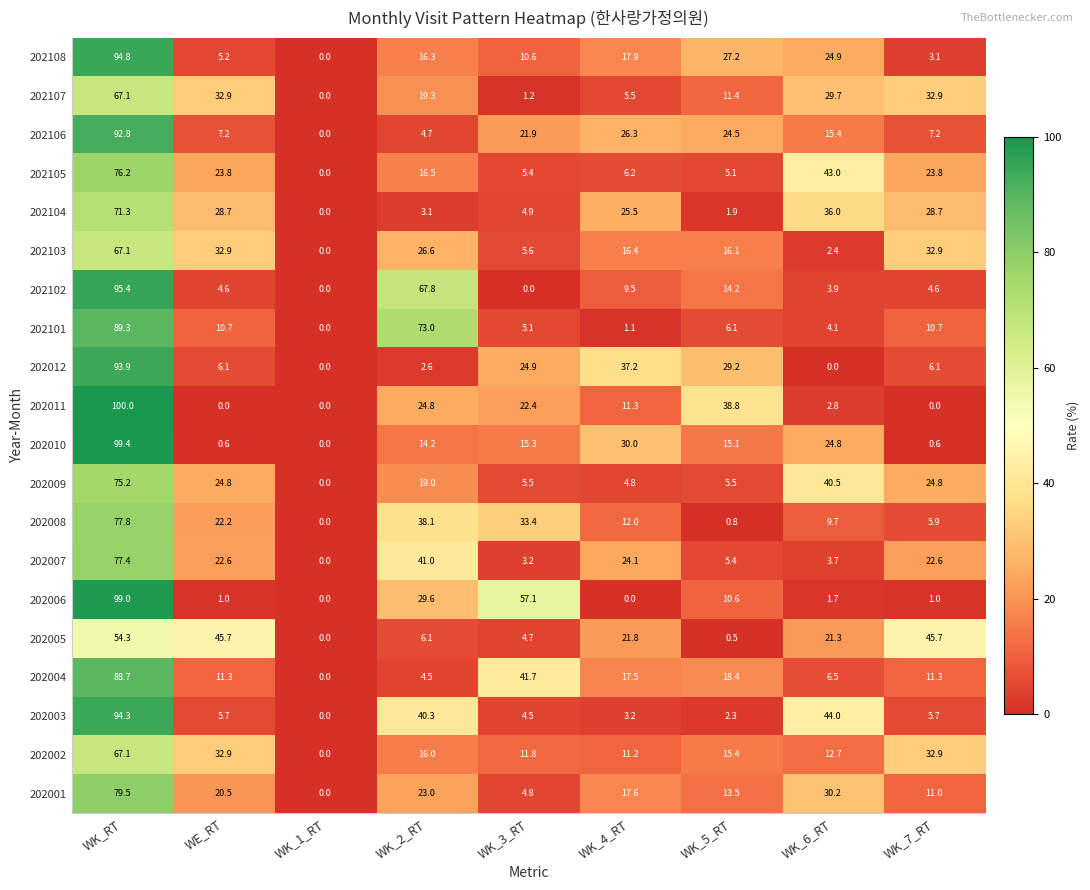

What is the sum of the 202005 values at WK_2_RT and WK_5_RT?

6.6